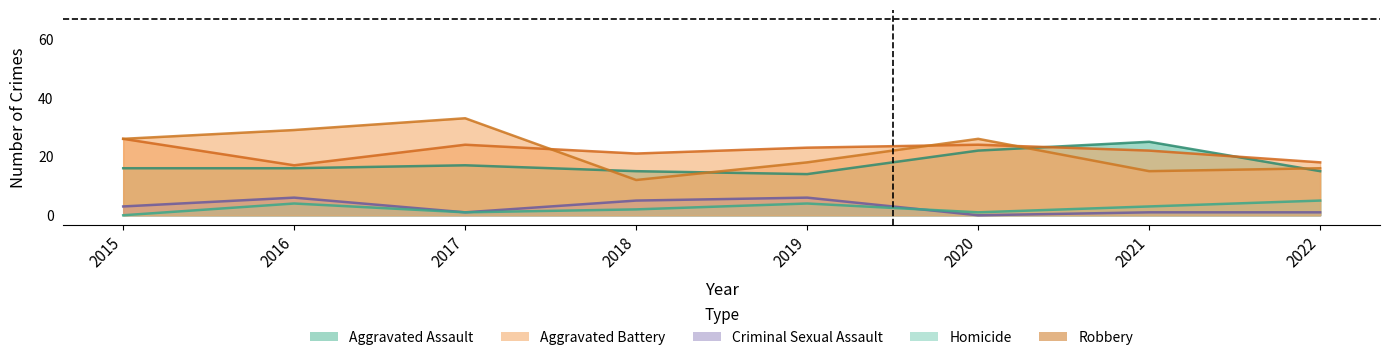

How many lines are shown in the chart?

5